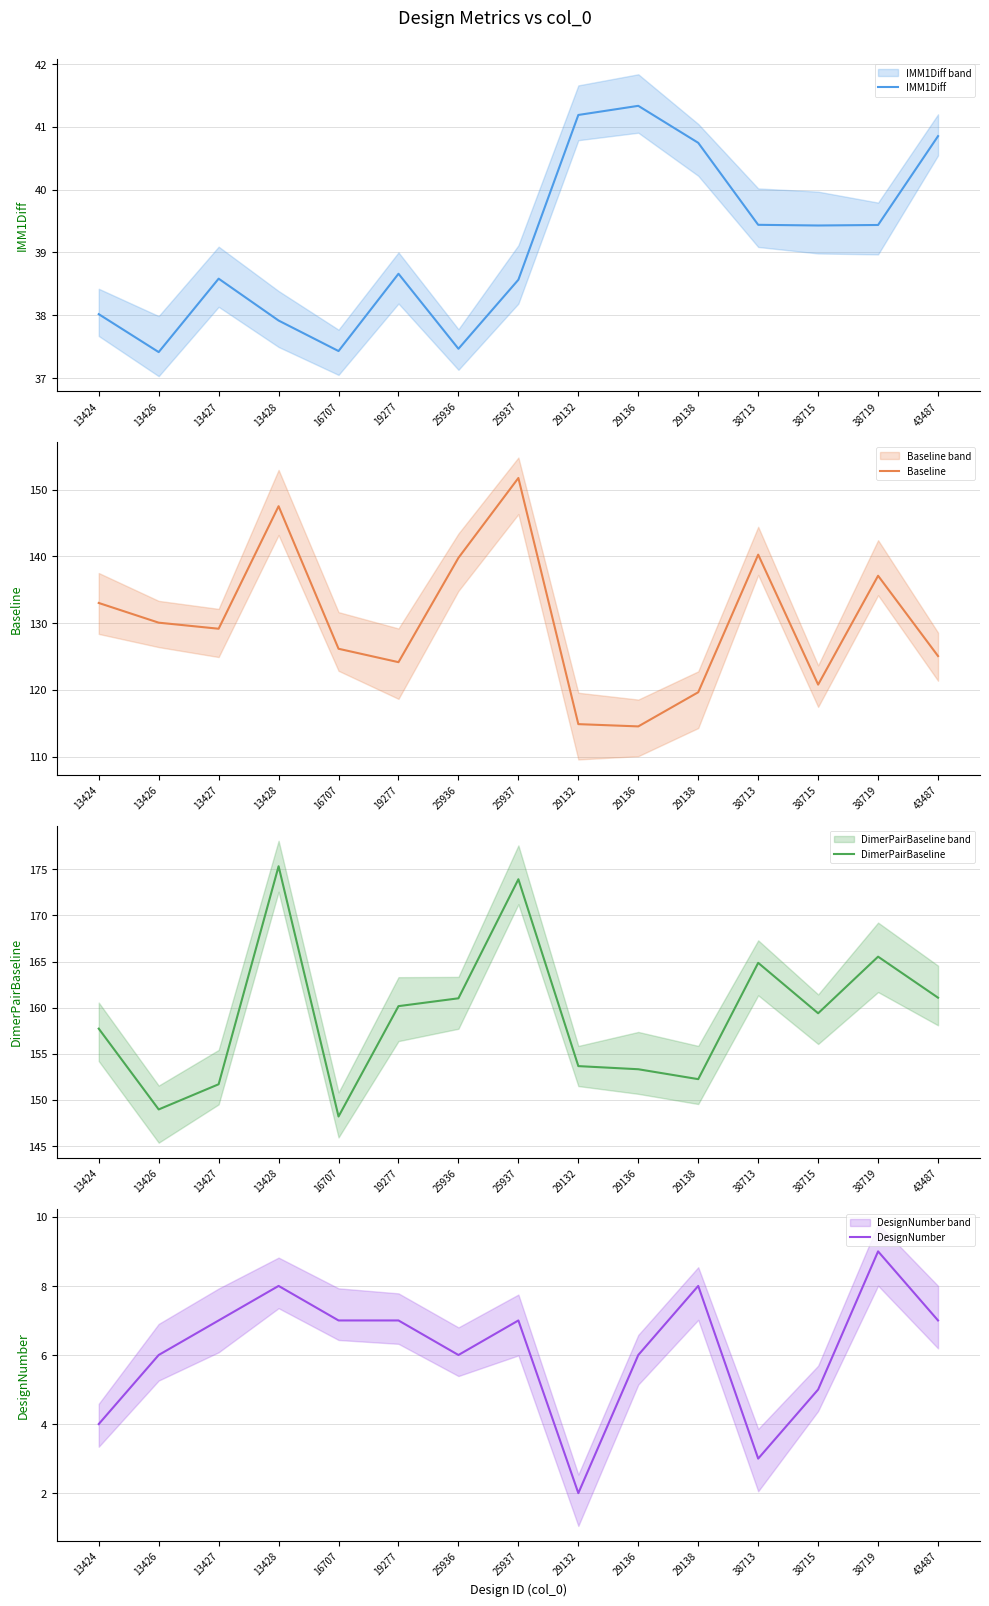

Where is the first local maximum for Baseline?

13428